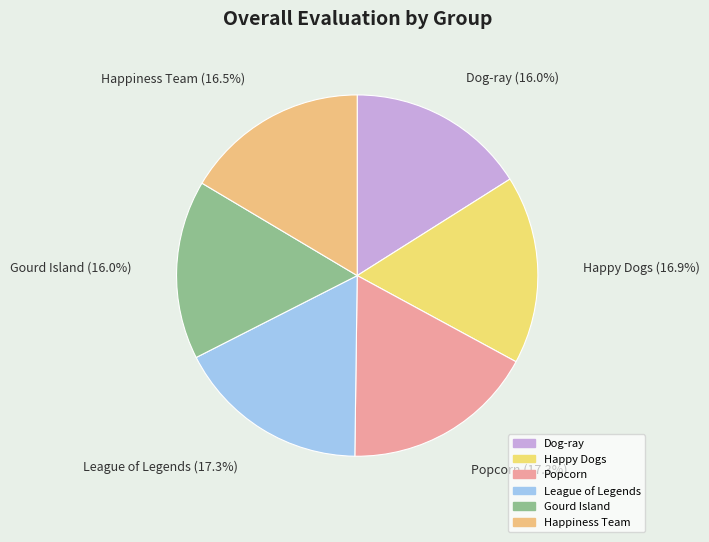

Is it true that Popcorn is 9% of the pie?

False